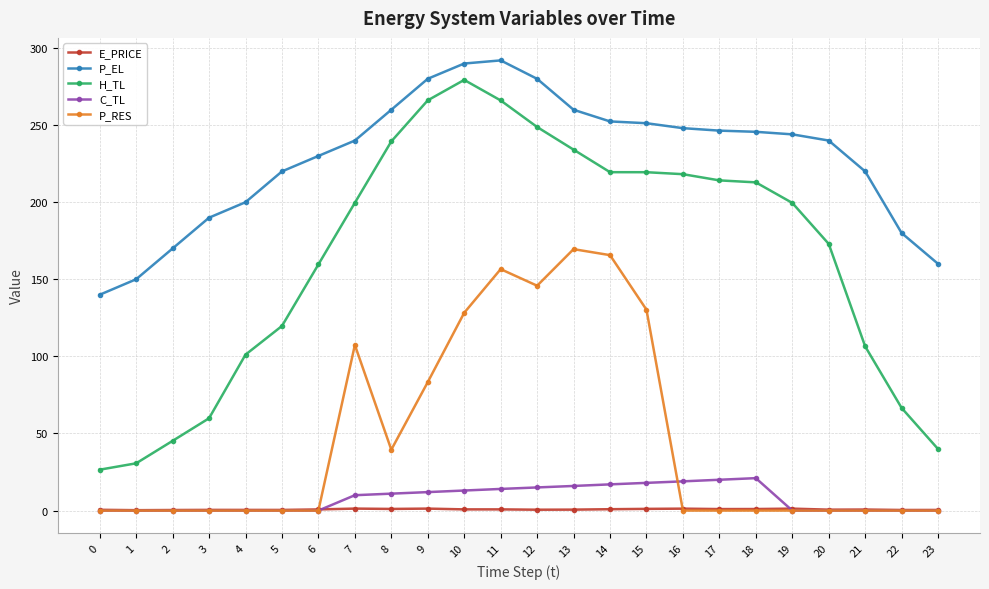

What are all the series names shown in the legend?

E_PRICE, P_EL, H_TL, C_TL, P_RES